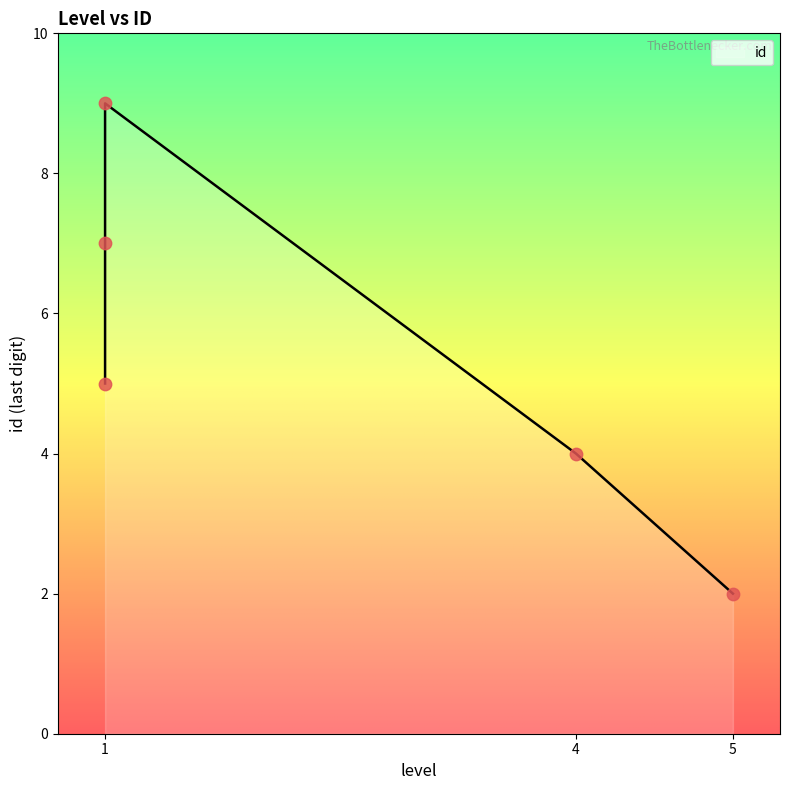

What is the ratio of the value at 4 to the value at 1?

0.4